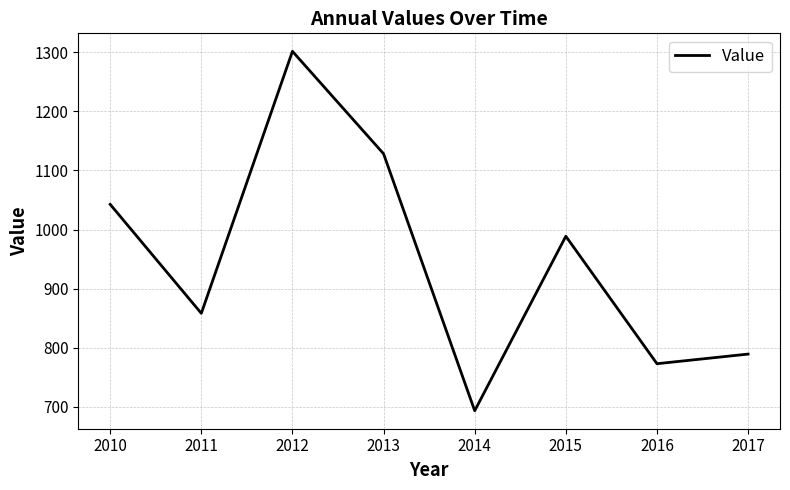

Rank the categories by value from lowest to highest.

2014, 2016, 2017, 2011, 2015, 2010, 2013, 2012